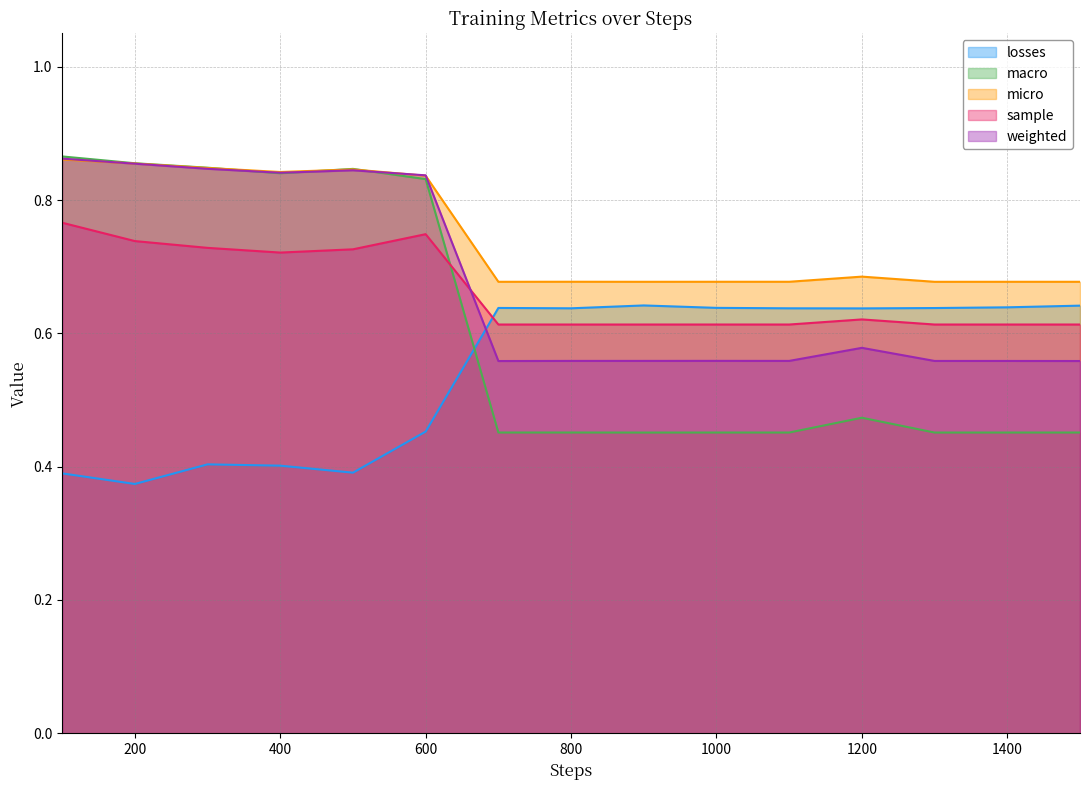

How many interior local peaks does the weighted series have?

4